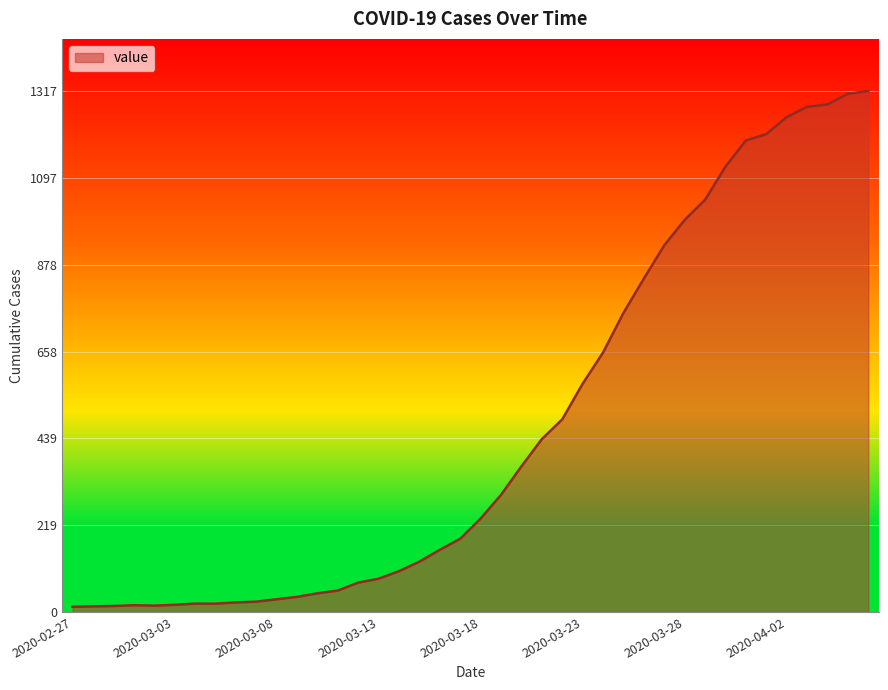

What is the greatest value displayed?

1317